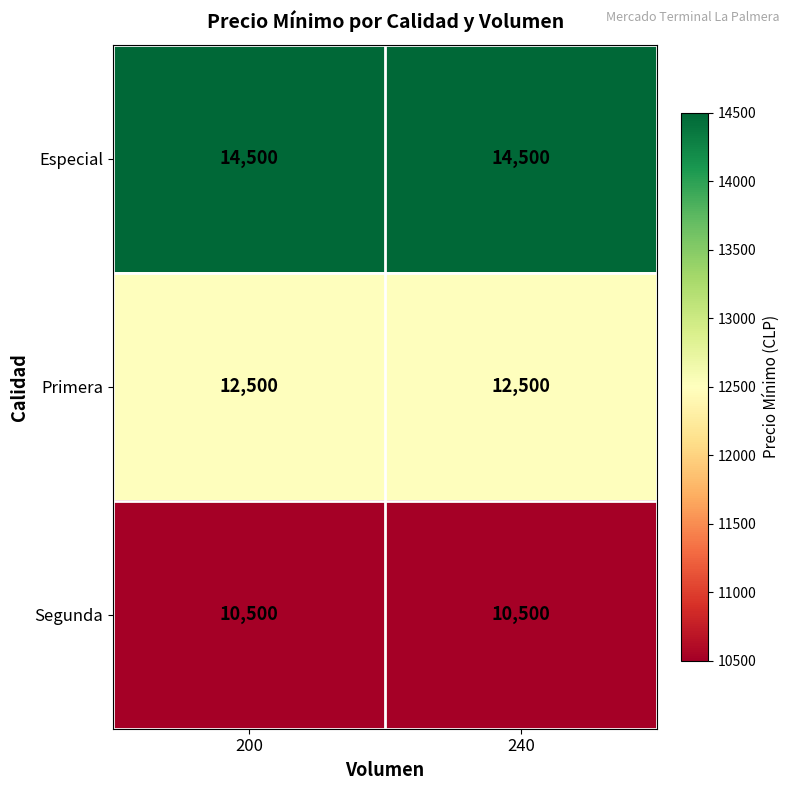

What is the spread (max minus min) of values at 240?

4000